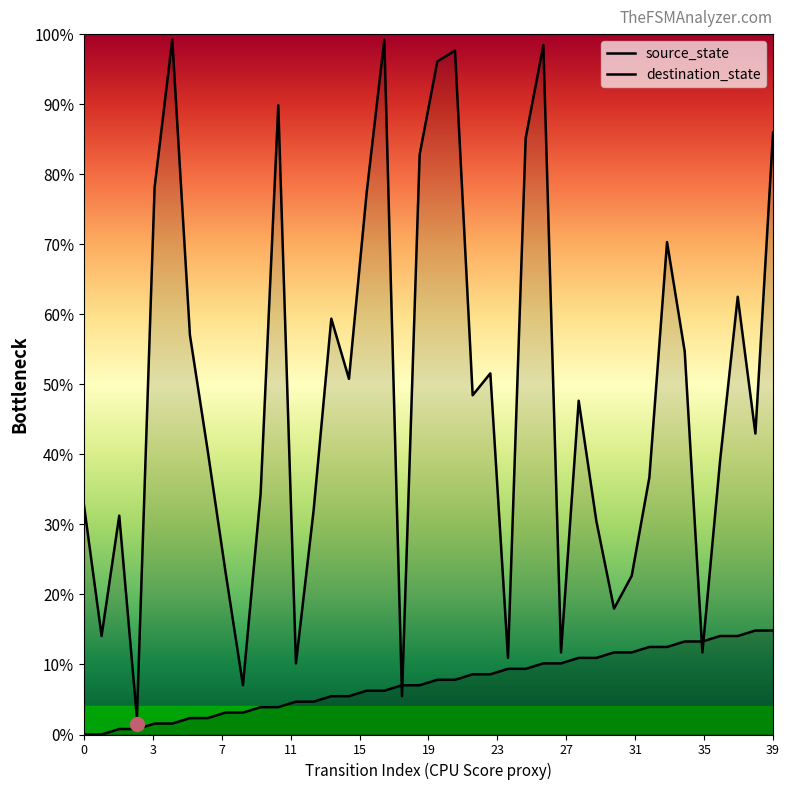

At which label does source_state first exceed 7?

18